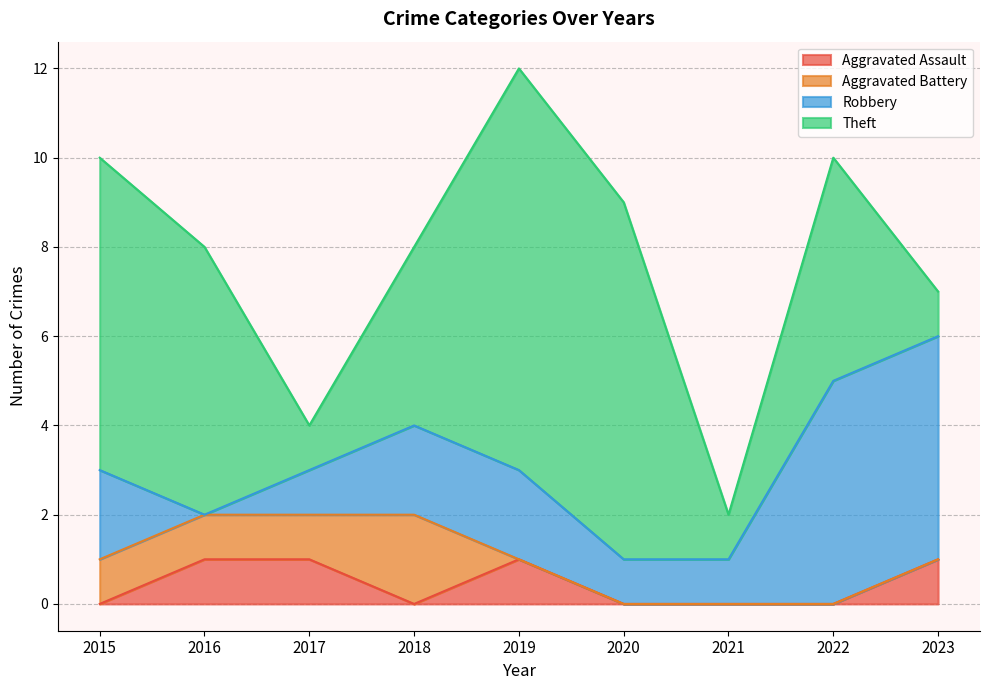

Where is the first local minimum for Theft?

2017